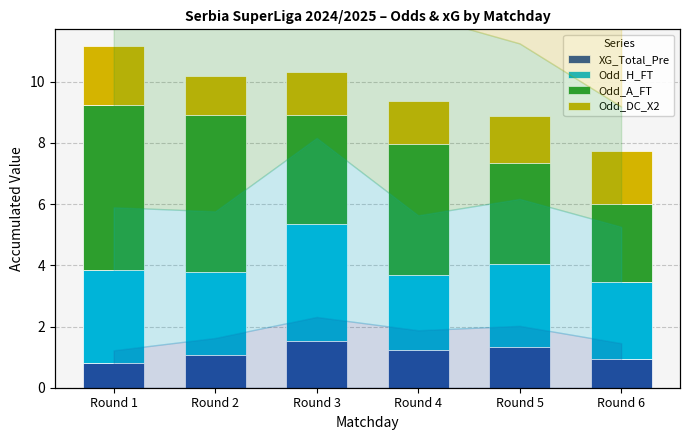

Rank the series at Round 2 from highest to lowest value.

Odd_A_FT, Odd_H_FT, Odd_DC_X2, XG_Total_Pre